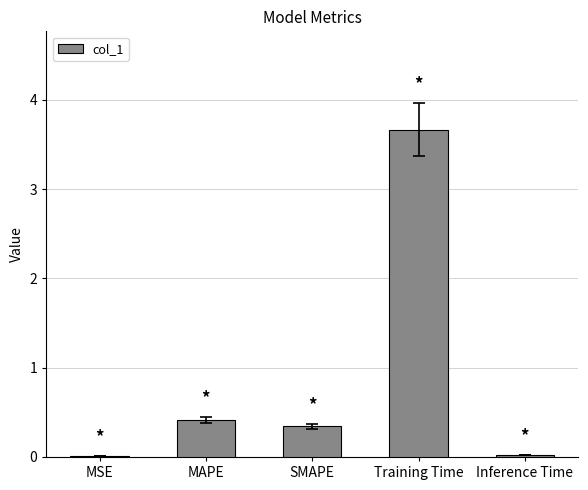

What is the approximate value at MAPE?

0.4